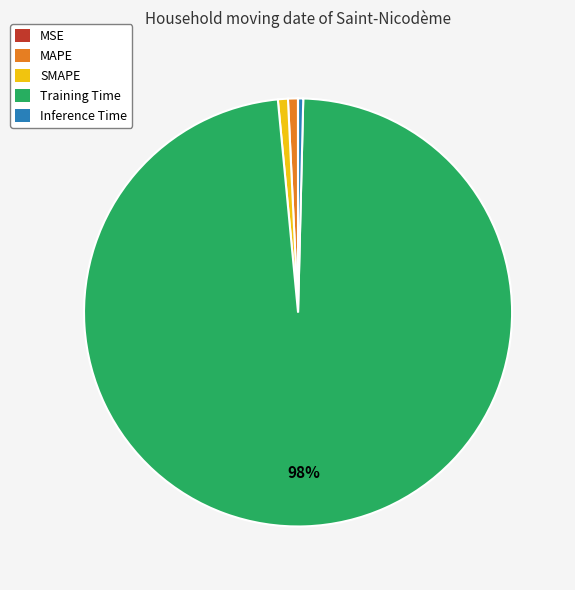

To the nearest percent, what is the difference between the largest and smallest slice percentages?

98%